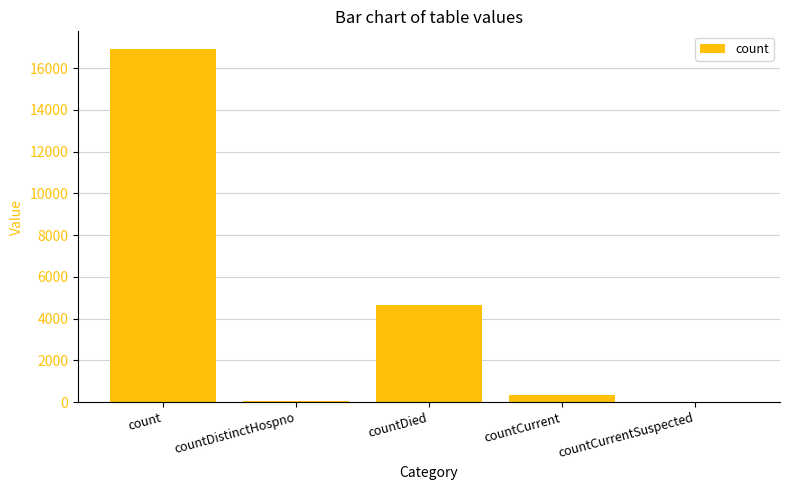

What is the ratio of the value at count to the value at countDied?

3.7